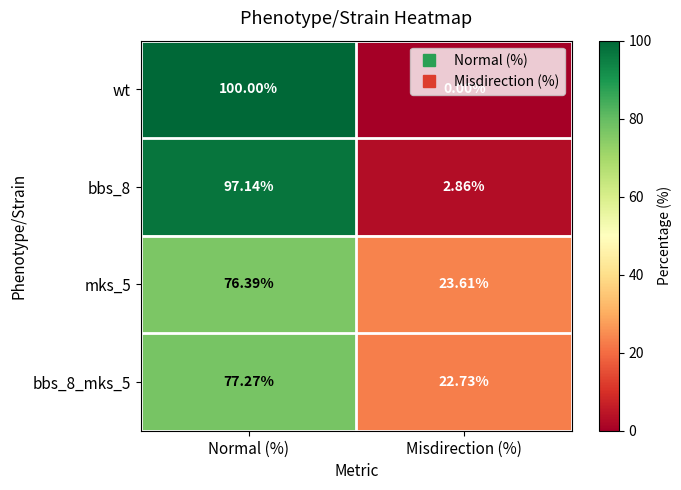

At which category is the sum across all series the highest?

Normal (%)